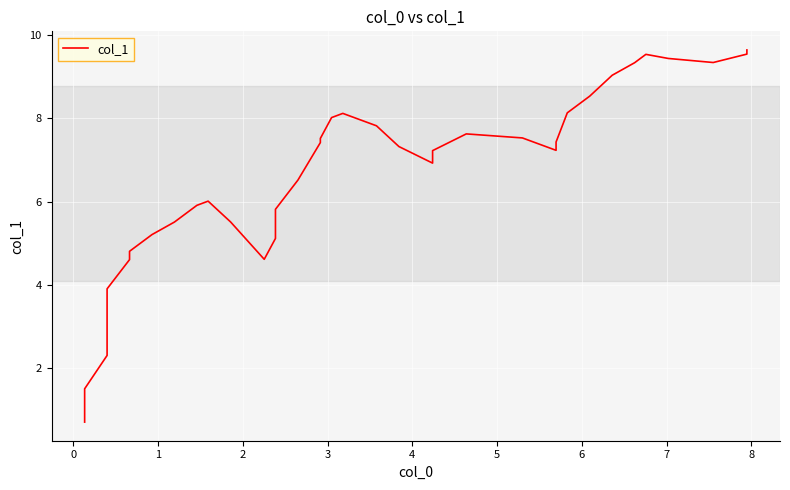

What is the sum of all values?

257.5